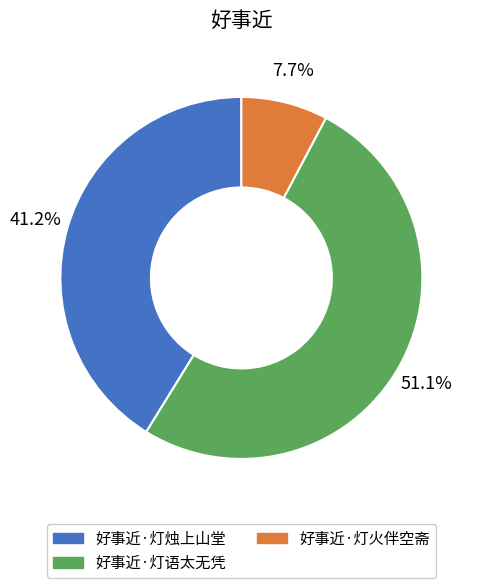

To the nearest percent, what portion does 好事近·灯火伴空斋 represent?

8%